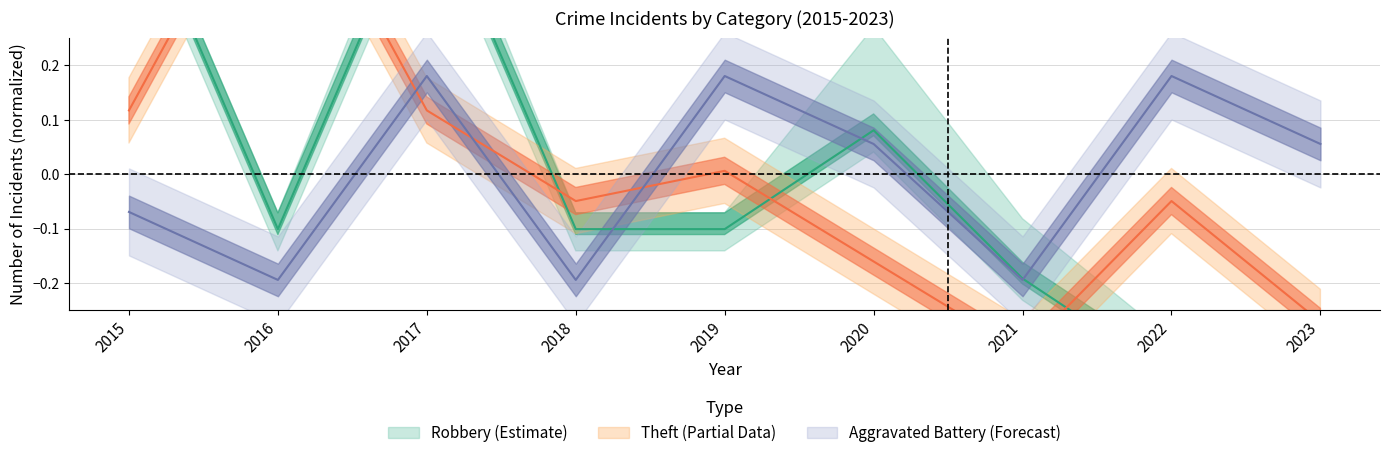

What is the value of the Aggravated Battery point at the 6th from the left?

0.1